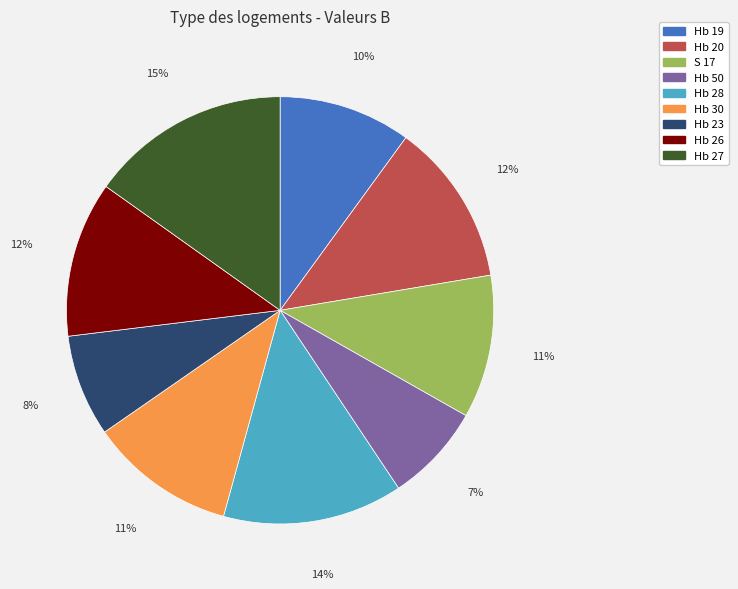

Is it true that Hb 26 is 1% of the pie?

False